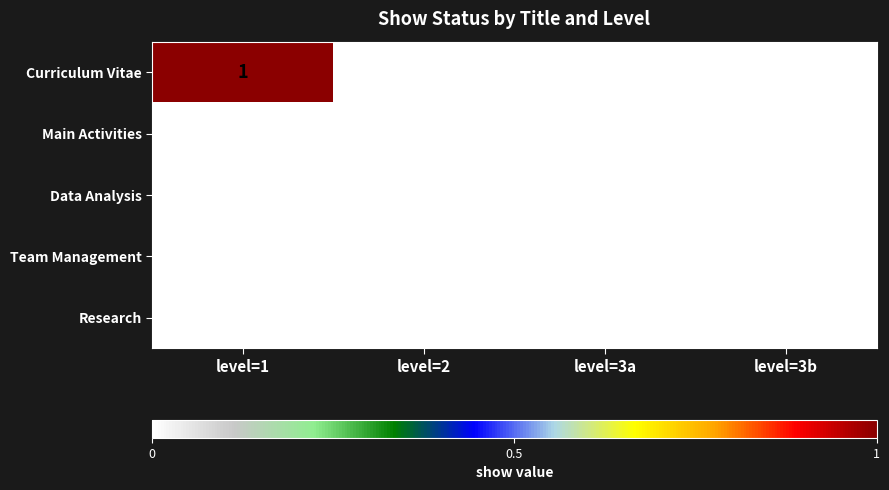

Which series has the widest spread of values?

Curriculum Vitae